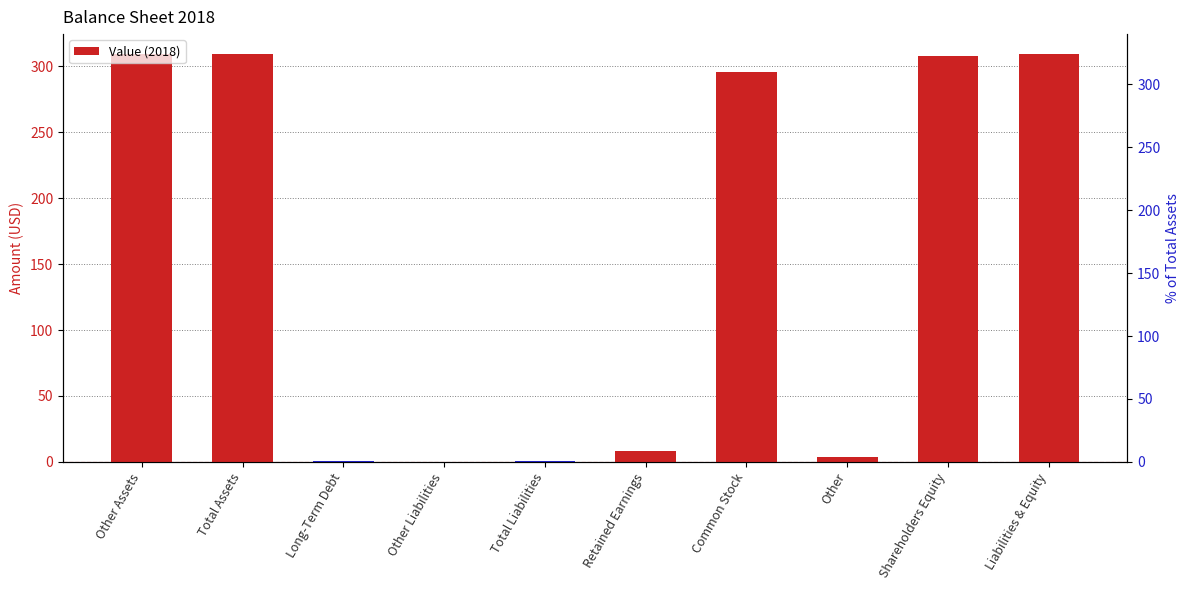

How many data points does each series have?

10